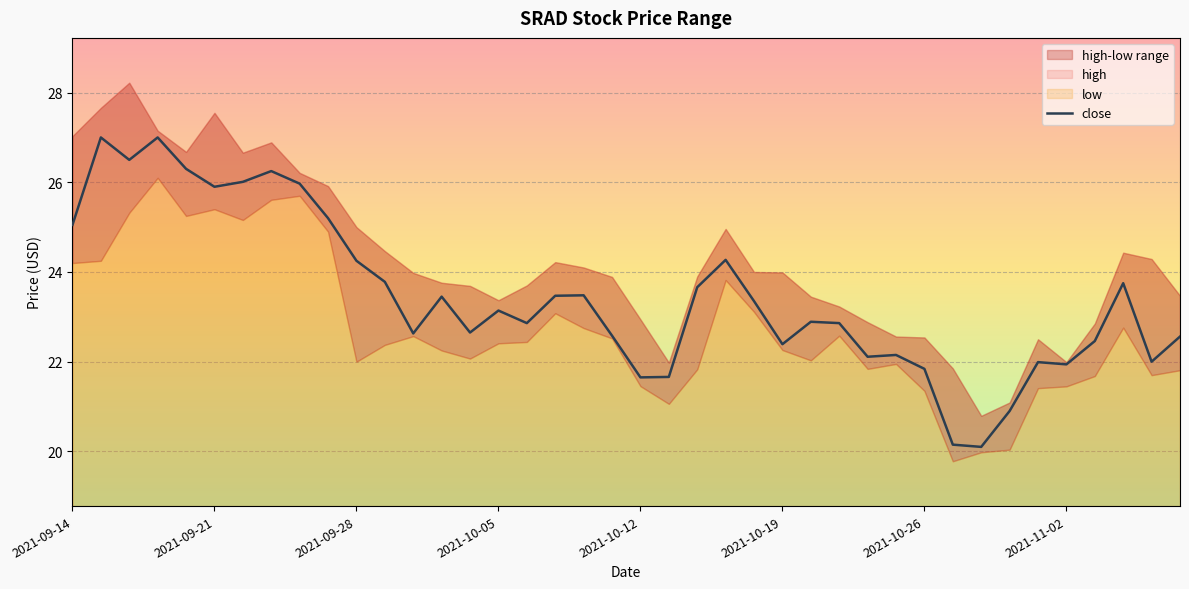

The close series shows 9.4 at 2021-10-12. True or false?

False